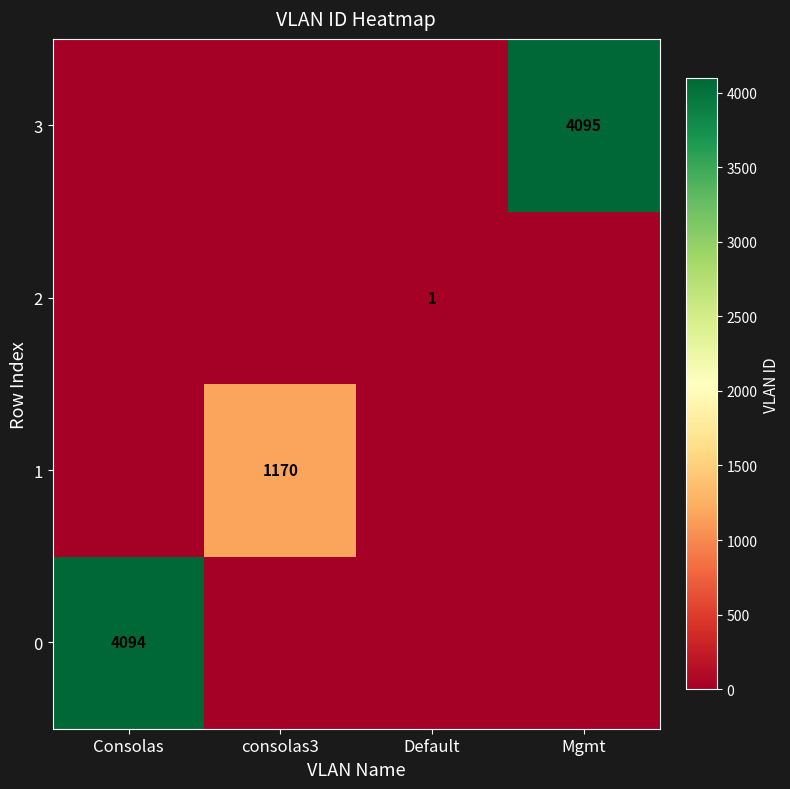

Which series has the largest total across all categories?

3